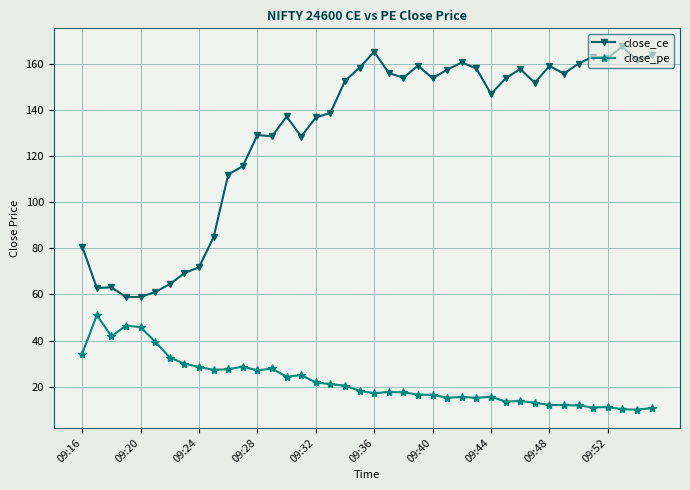

What is the value of the close_pe point at the 4th from the left?

46.5